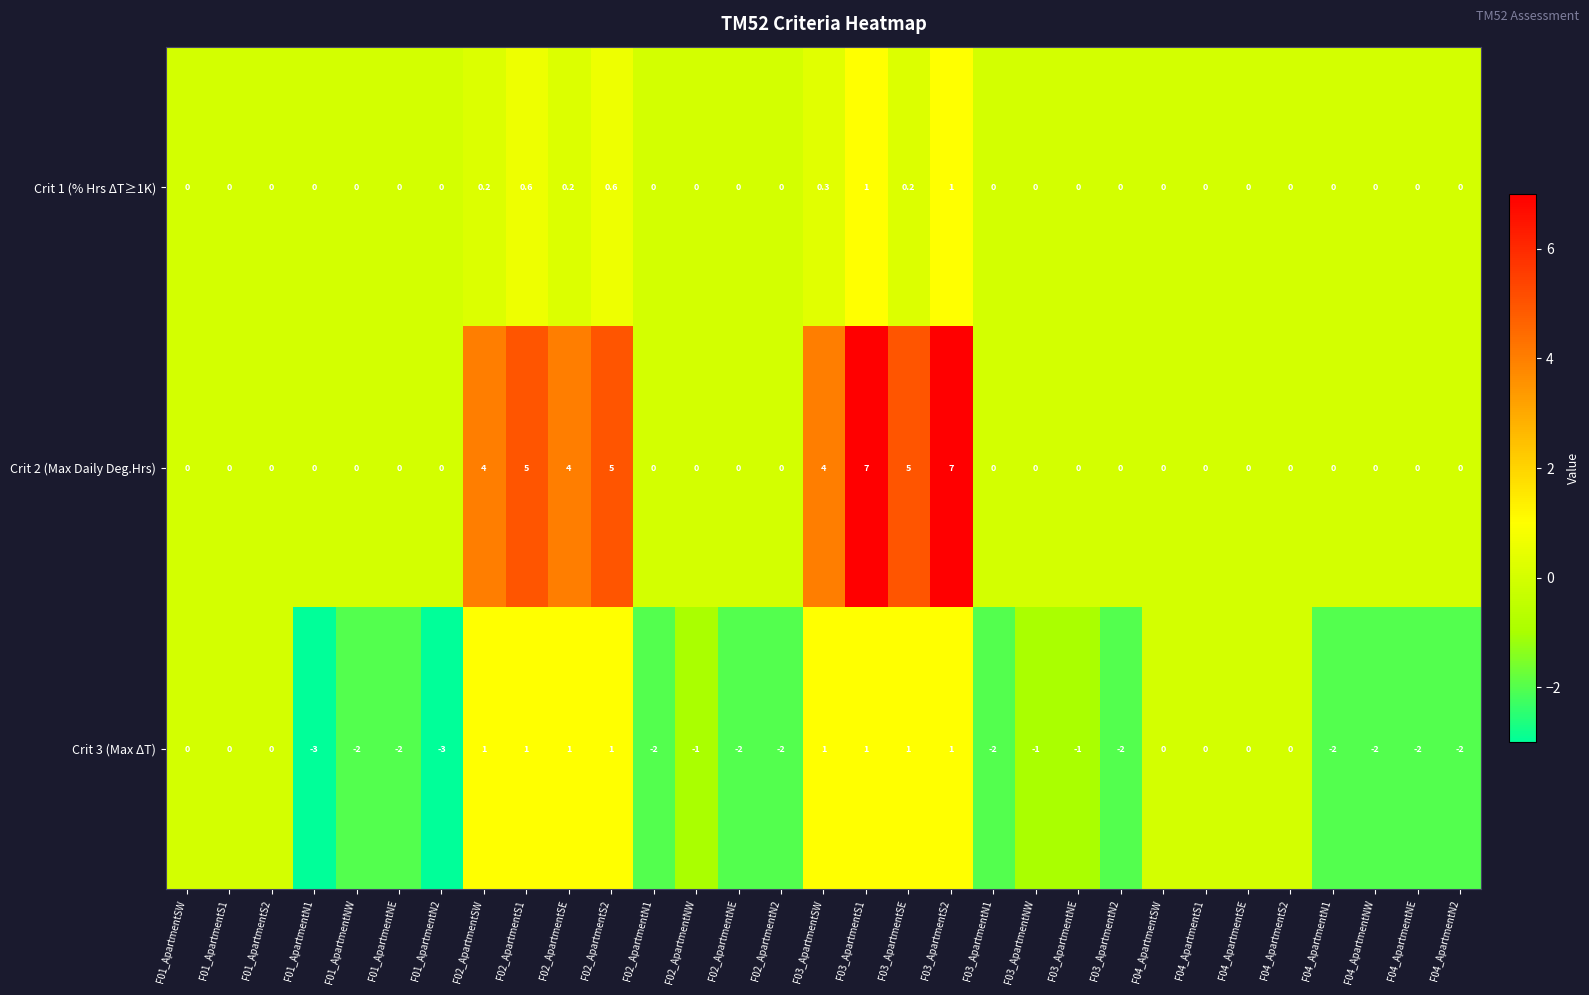

Which series has the largest range (max minus min)?

Crit 2 (Max Daily Deg.Hrs)